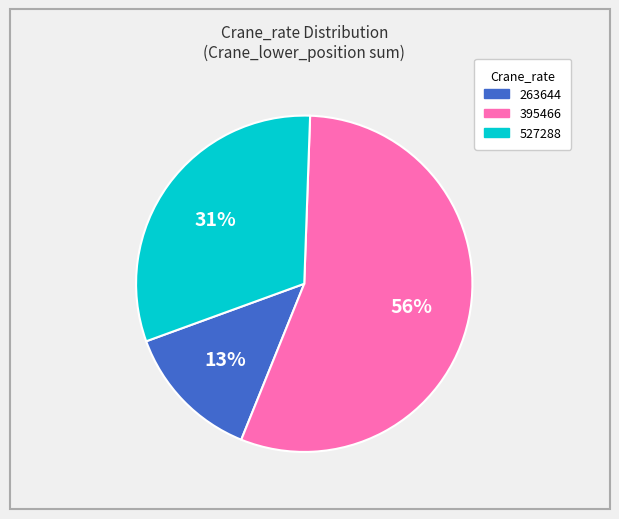

Is 263644 the majority of the pie?

No